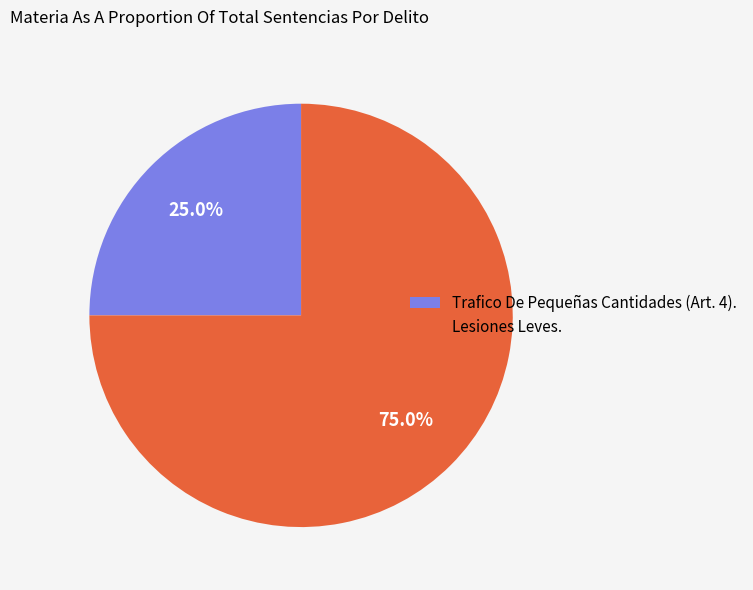

Between Lesiones Leves. and Trafico De Pequeñas Cantidades (Art. 4)., which is larger?

Lesiones Leves.